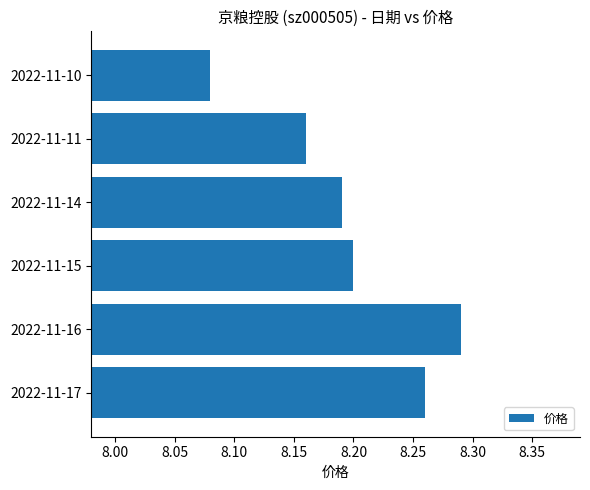

Are the bars grouped side by side (vs. stacked)?

No